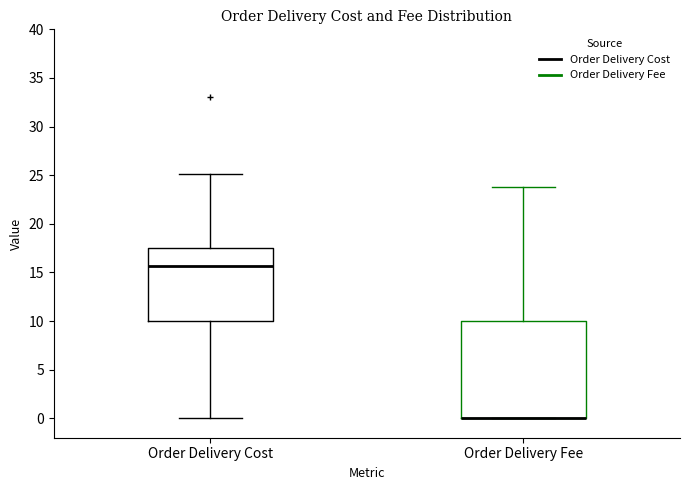

Reading left to right, read every box against the y-axis: the position of its median line, the range the box covers, and the ends of its whiskers. The values are not printed on the chart, so give them approximately, as read against the axis.

Order Delivery Cost: median 15.5, box 10.0 to 17.5, whiskers 0.0 to 25.0
Order Delivery Fee: median 0.0 (drawn on the box's lower edge), box 0.0 to 10.0, whiskers 0.0 to 24.0